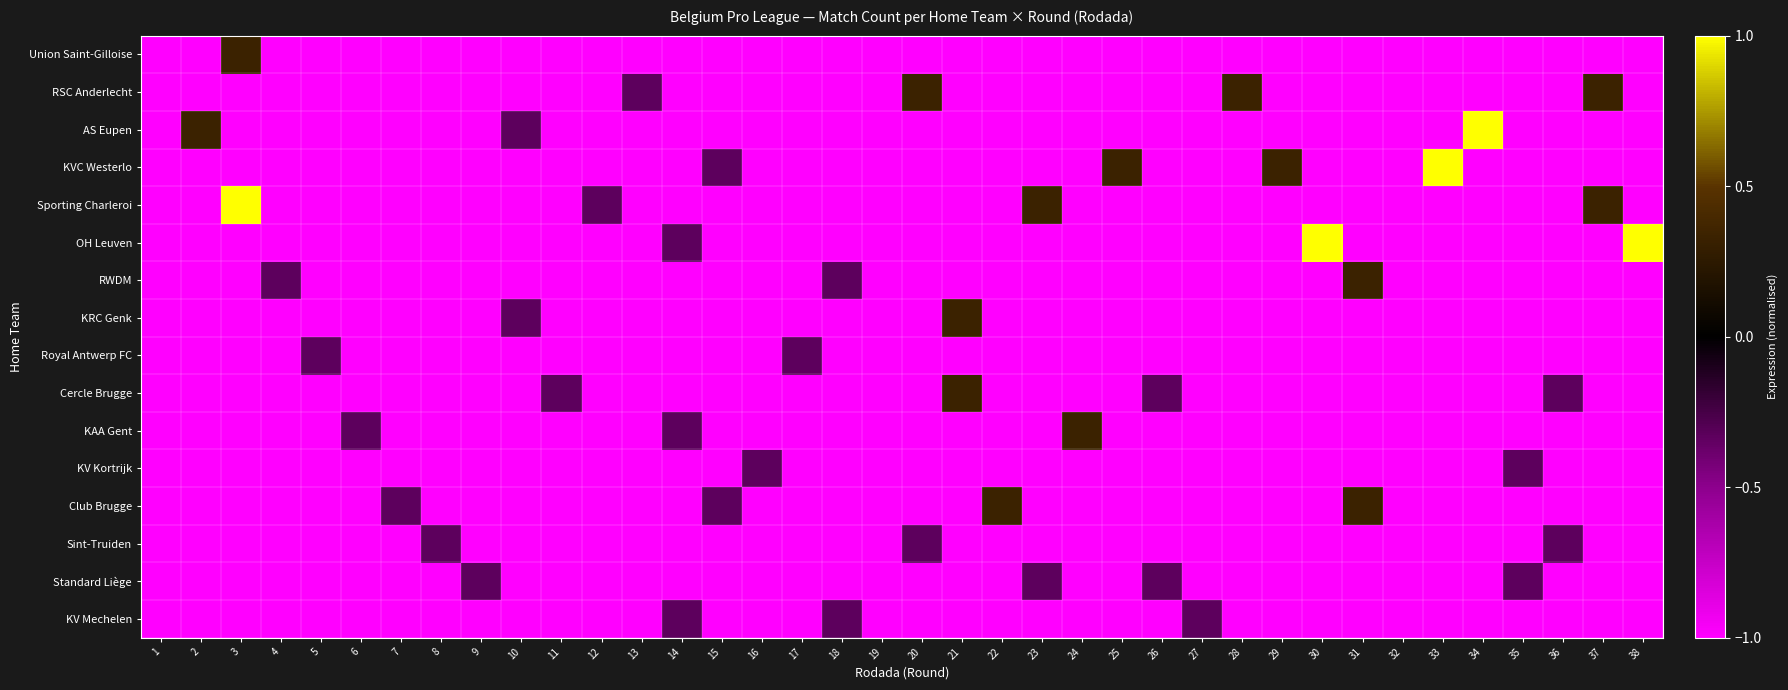

Reading right to left, list all the values displayed in this chart.

Union Saint-Gilloise: 38=-1.0	37=-1.0	36=-1.0	35=-1.0	34=-1.0	33=-1.0	32=-1.0	31=-1.0	30=-1.0	29=-1.0	28=-1.0	27=-1.0	26=-1.0	25=-1.0	24=-1.0	23=-1.0	22=-1.0	21=-1.0	20=-1.0	19=-1.0	18=-1.0	17=-1.0	16=-1.0	15=-1.0	14=-1.0	13=-1.0	12=-1.0	11=-1.0	10=-1.0	9=-1.0	8=-1.0	7=-1.0	6=-1.0	5=-1.0	4=-1.0	3=0.3	2=-1.0	1=-1.0
RSC Anderlecht: 38=-1.0	37=0.3	36=-1.0	35=-1.0	34=-1.0	33=-1.0	32=-1.0	31=-1.0	30=-1.0	29=-1.0	28=0.3	27=-1.0	26=-1.0	25=-1.0	24=-1.0	23=-1.0	22=-1.0	21=-1.0	20=0.3	19=-1.0	18=-1.0	17=-1.0	16=-1.0	15=-1.0	14=-1.0	13=-0.3	12=-1.0	11=-1.0	10=-1.0	9=-1.0	8=-1.0	7=-1.0	6=-1.0	5=-1.0	4=-1.0	3=-1.0	2=-1.0	1=-1.0
AS Eupen: 38=-1.0	37=-1.0	36=-1.0	35=-1.0	34=1.0	33=-1.0	32=-1.0	31=-1.0	30=-1.0	29=-1.0	28=-1.0	27=-1.0	26=-1.0	25=-1.0	24=-1.0	23=-1.0	22=-1.0	21=-1.0	20=-1.0	19=-1.0	18=-1.0	17=-1.0	16=-1.0	15=-1.0	14=-1.0	13=-1.0	12=-1.0	11=-1.0	10=-0.3	9=-1.0	8=-1.0	7=-1.0	6=-1.0	5=-1.0	4=-1.0	3=-1.0	2=0.3	1=-1.0
KVC Westerlo: 38=-1.0	37=-1.0	36=-1.0	35=-1.0	34=-1.0	33=1.0	32=-1.0	31=-1.0	30=-1.0	29=0.3	28=-1.0	27=-1.0	26=-1.0	25=0.3	24=-1.0	23=-1.0	22=-1.0	21=-1.0	20=-1.0	19=-1.0	18=-1.0	17=-1.0	16=-1.0	15=-0.3	14=-1.0	13=-1.0	12=-1.0	11=-1.0	10=-1.0	9=-1.0	8=-1.0	7=-1.0	6=-1.0	5=-1.0	4=-1.0	3=-1.0	2=-1.0	1=-1.0
Sporting Charleroi: 38=-1.0	37=0.3	36=-1.0	35=-1.0	34=-1.0	33=-1.0	32=-1.0	31=-1.0	30=-1.0	29=-1.0	28=-1.0	27=-1.0	26=-1.0	25=-1.0	24=-1.0	23=0.3	22=-1.0	21=-1.0	20=-1.0	19=-1.0	18=-1.0	17=-1.0	16=-1.0	15=-1.0	14=-1.0	13=-1.0	12=-0.3	11=-1.0	10=-1.0	9=-1.0	8=-1.0	7=-1.0	6=-1.0	5=-1.0	4=-1.0	3=1.0	2=-1.0	1=-1.0
OH Leuven: 38=1.0	37=-1.0	36=-1.0	35=-1.0	34=-1.0	33=-1.0	32=-1.0	31=-1.0	30=1.0	29=-1.0	28=-1.0	27=-1.0	26=-1.0	25=-1.0	24=-1.0	23=-1.0	22=-1.0	21=-1.0	20=-1.0	19=-1.0	18=-1.0	17=-1.0	16=-1.0	15=-1.0	14=-0.3	13=-1.0	12=-1.0	11=-1.0	10=-1.0	9=-1.0	8=-1.0	7=-1.0	6=-1.0	5=-1.0	4=-1.0	3=-1.0	2=-1.0	1=-1.0
RWDM: 38=-1.0	37=-1.0	36=-1.0	35=-1.0	34=-1.0	33=-1.0	32=-1.0	31=0.3	30=-1.0	29=-1.0	28=-1.0	27=-1.0	26=-1.0	25=-1.0	24=-1.0	23=-1.0	22=-1.0	21=-1.0	20=-1.0	19=-1.0	18=-0.3	17=-1.0	16=-1.0	15=-1.0	14=-1.0	13=-1.0	12=-1.0	11=-1.0	10=-1.0	9=-1.0	8=-1.0	7=-1.0	6=-1.0	5=-1.0	4=-0.3	3=-1.0	2=-1.0	1=-1.0
KRC Genk: 38=-1.0	37=-1.0	36=-1.0	35=-1.0	34=-1.0	33=-1.0	32=-1.0	31=-1.0	30=-1.0	29=-1.0	28=-1.0	27=-1.0	26=-1.0	25=-1.0	24=-1.0	23=-1.0	22=-1.0	21=0.3	20=-1.0	19=-1.0	18=-1.0	17=-1.0	16=-1.0	15=-1.0	14=-1.0	13=-1.0	12=-1.0	11=-1.0	10=-0.3	9=-1.0	8=-1.0	7=-1.0	6=-1.0	5=-1.0	4=-1.0	3=-1.0	2=-1.0	1=-1.0
Royal Antwerp FC: 38=-1.0	37=-1.0	36=-1.0	35=-1.0	34=-1.0	33=-1.0	32=-1.0	31=-1.0	30=-1.0	29=-1.0	28=-1.0	27=-1.0	26=-1.0	25=-1.0	24=-1.0	23=-1.0	22=-1.0	21=-1.0	20=-1.0	19=-1.0	18=-1.0	17=-0.3	16=-1.0	15=-1.0	14=-1.0	13=-1.0	12=-1.0	11=-1.0	10=-1.0	9=-1.0	8=-1.0	7=-1.0	6=-1.0	5=-0.3	4=-1.0	3=-1.0	2=-1.0	1=-1.0
Cercle Brugge: 38=-1.0	37=-1.0	36=-0.3	35=-1.0	34=-1.0	33=-1.0	32=-1.0	31=-1.0	30=-1.0	29=-1.0	28=-1.0	27=-1.0	26=-0.3	25=-1.0	24=-1.0	23=-1.0	22=-1.0	21=0.3	20=-1.0	19=-1.0	18=-1.0	17=-1.0	16=-1.0	15=-1.0	14=-1.0	13=-1.0	12=-1.0	11=-0.3	10=-1.0	9=-1.0	8=-1.0	7=-1.0	6=-1.0	5=-1.0	4=-1.0	3=-1.0	2=-1.0	1=-1.0
KAA Gent: 38=-1.0	37=-1.0	36=-1.0	35=-1.0	34=-1.0	33=-1.0	32=-1.0	31=-1.0	30=-1.0	29=-1.0	28=-1.0	27=-1.0	26=-1.0	25=-1.0	24=0.3	23=-1.0	22=-1.0	21=-1.0	20=-1.0	19=-1.0	18=-1.0	17=-1.0	16=-1.0	15=-1.0	14=-0.3	13=-1.0	12=-1.0	11=-1.0	10=-1.0	9=-1.0	8=-1.0	7=-1.0	6=-0.3	5=-1.0	4=-1.0	3=-1.0	2=-1.0	1=-1.0
KV Kortrijk: 38=-1.0	37=-1.0	36=-1.0	35=-0.3	34=-1.0	33=-1.0	32=-1.0	31=-1.0	30=-1.0	29=-1.0	28=-1.0	27=-1.0	26=-1.0	25=-1.0	24=-1.0	23=-1.0	22=-1.0	21=-1.0	20=-1.0	19=-1.0	18=-1.0	17=-1.0	16=-0.3	15=-1.0	14=-1.0	13=-1.0	12=-1.0	11=-1.0	10=-1.0	9=-1.0	8=-1.0	7=-1.0	6=-1.0	5=-1.0	4=-1.0	3=-1.0	2=-1.0	1=-1.0
Club Brugge: 38=-1.0	37=-1.0	36=-1.0	35=-1.0	34=-1.0	33=-1.0	32=-1.0	31=0.3	30=-1.0	29=-1.0	28=-1.0	27=-1.0	26=-1.0	25=-1.0	24=-1.0	23=-1.0	22=0.3	21=-1.0	20=-1.0	19=-1.0	18=-1.0	17=-1.0	16=-1.0	15=-0.3	14=-1.0	13=-1.0	12=-1.0	11=-1.0	10=-1.0	9=-1.0	8=-1.0	7=-0.3	6=-1.0	5=-1.0	4=-1.0	3=-1.0	2=-1.0	1=-1.0
Sint-Truiden: 38=-1.0	37=-1.0	36=-0.3	35=-1.0	34=-1.0	33=-1.0	32=-1.0	31=-1.0	30=-1.0	29=-1.0	28=-1.0	27=-1.0	26=-1.0	25=-1.0	24=-1.0	23=-1.0	22=-1.0	21=-1.0	20=-0.3	19=-1.0	18=-1.0	17=-1.0	16=-1.0	15=-1.0	14=-1.0	13=-1.0	12=-1.0	11=-1.0	10=-1.0	9=-1.0	8=-0.3	7=-1.0	6=-1.0	5=-1.0	4=-1.0	3=-1.0	2=-1.0	1=-1.0
Standard Liège: 38=-1.0	37=-1.0	36=-1.0	35=-0.3	34=-1.0	33=-1.0	32=-1.0	31=-1.0	30=-1.0	29=-1.0	28=-1.0	27=-1.0	26=-0.3	25=-1.0	24=-1.0	23=-0.3	22=-1.0	21=-1.0	20=-1.0	19=-1.0	18=-1.0	17=-1.0	16=-1.0	15=-1.0	14=-1.0	13=-1.0	12=-1.0	11=-1.0	10=-1.0	9=-0.3	8=-1.0	7=-1.0	6=-1.0	5=-1.0	4=-1.0	3=-1.0	2=-1.0	1=-1.0
KV Mechelen: 38=-1.0	37=-1.0	36=-1.0	35=-1.0	34=-1.0	33=-1.0	32=-1.0	31=-1.0	30=-1.0	29=-1.0	28=-1.0	27=-0.3	26=-1.0	25=-1.0	24=-1.0	23=-1.0	22=-1.0	21=-1.0	20=-1.0	19=-1.0	18=-0.3	17=-1.0	16=-1.0	15=-1.0	14=-0.3	13=-1.0	12=-1.0	11=-1.0	10=-1.0	9=-1.0	8=-1.0	7=-1.0	6=-1.0	5=-1.0	4=-1.0	3=-1.0	2=-1.0	1=-1.0